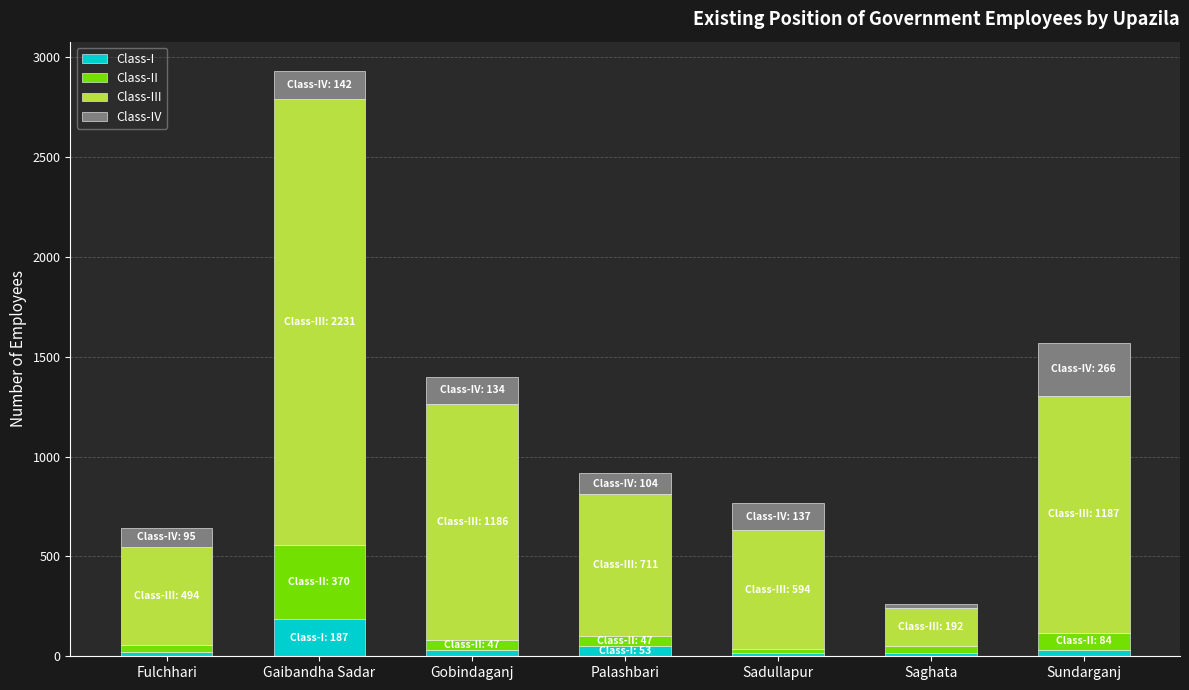

How many series are shown in this chart?

4